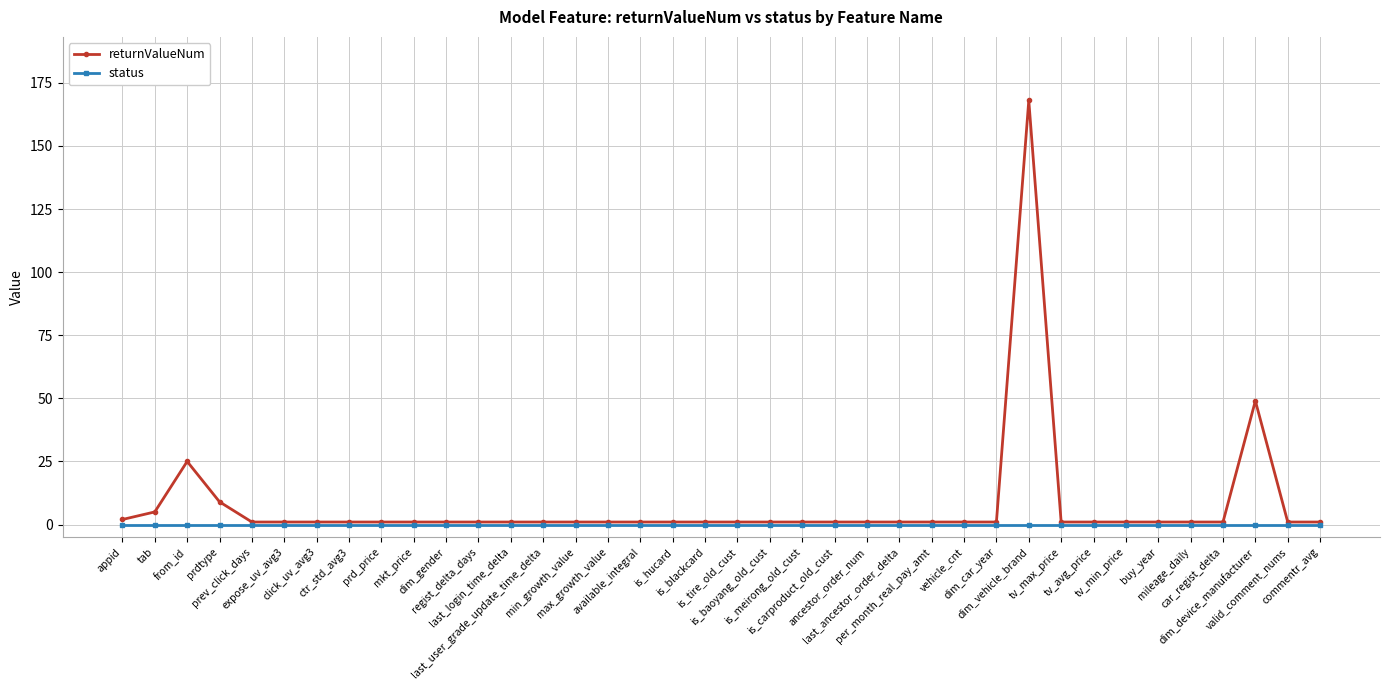

Which series has the widest spread of values?

returnValueNum